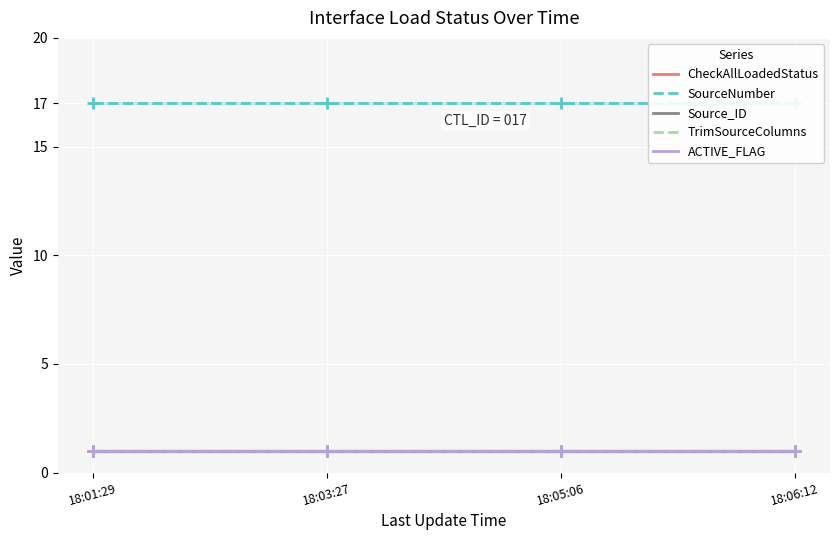

What is the label of the 2nd point from the right?

18:05:06